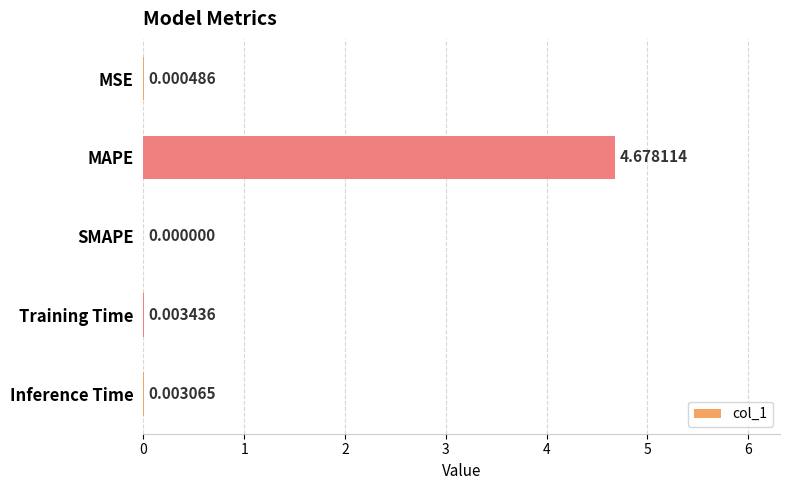

What is the average value?

0.9